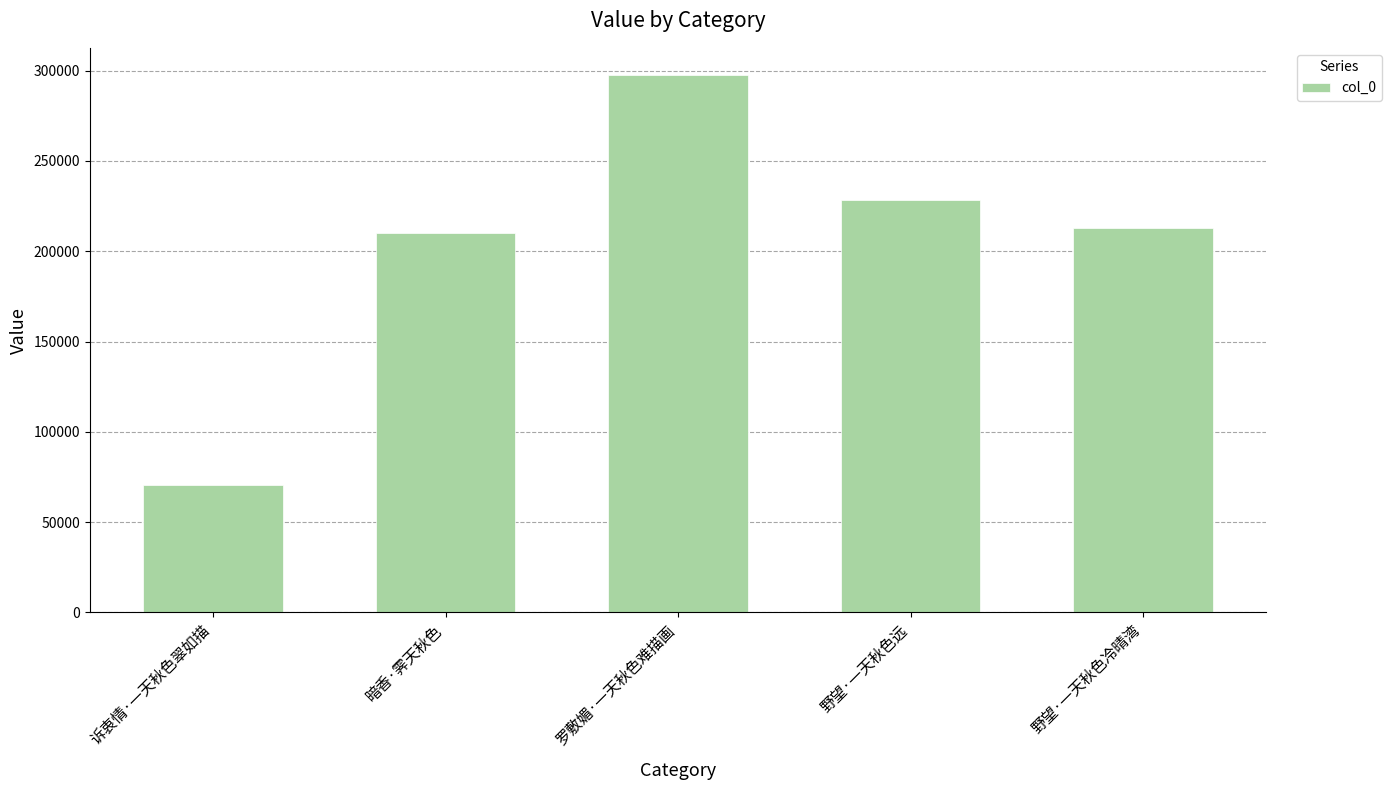

At which category does the chart reach its minimum across all series?

诉衷情·一天秋色翠如描